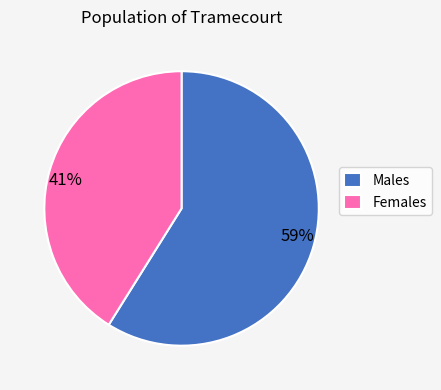

Approximately how many times larger is the value at 59% compared to 41%?

1.4